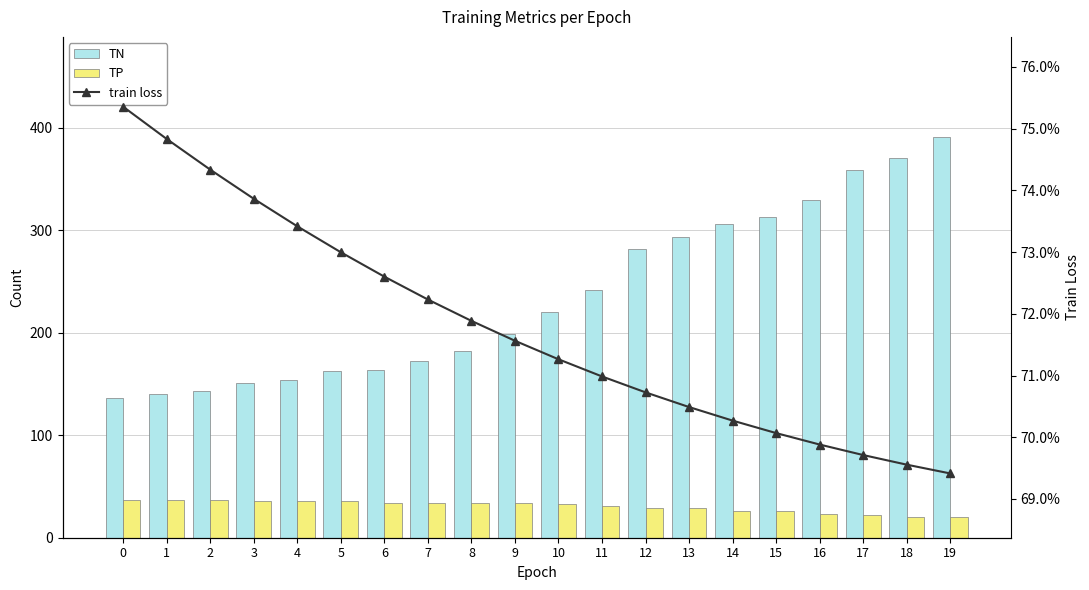

At which category does the chart reach its peak across all series?

19